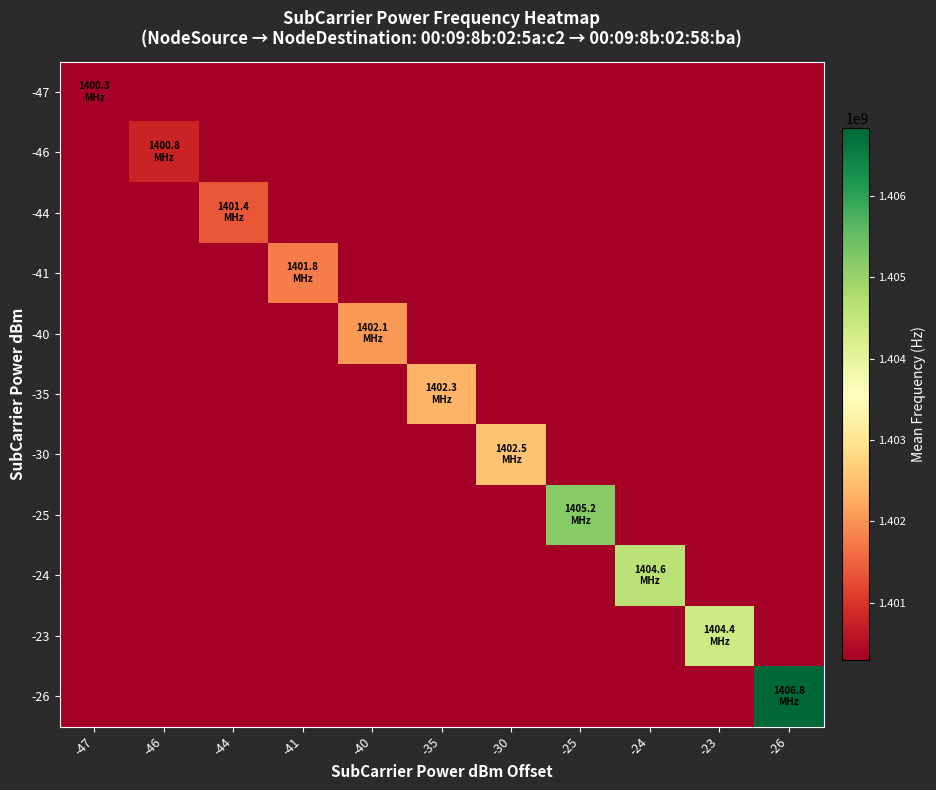

Which series has the widest spread of values?

-26